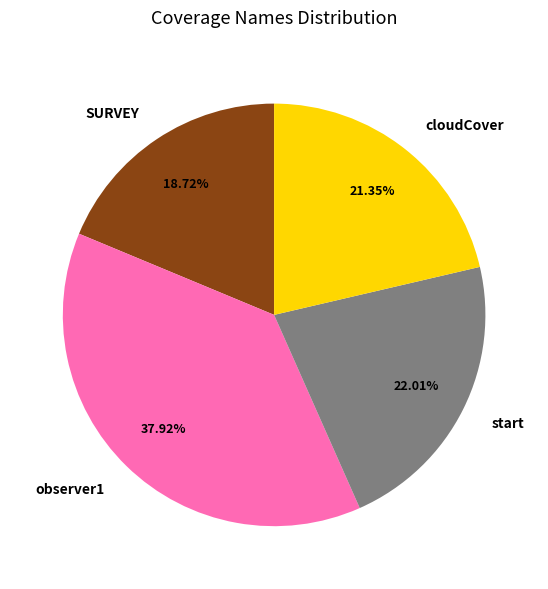

Is there a majority slice in this chart?

No